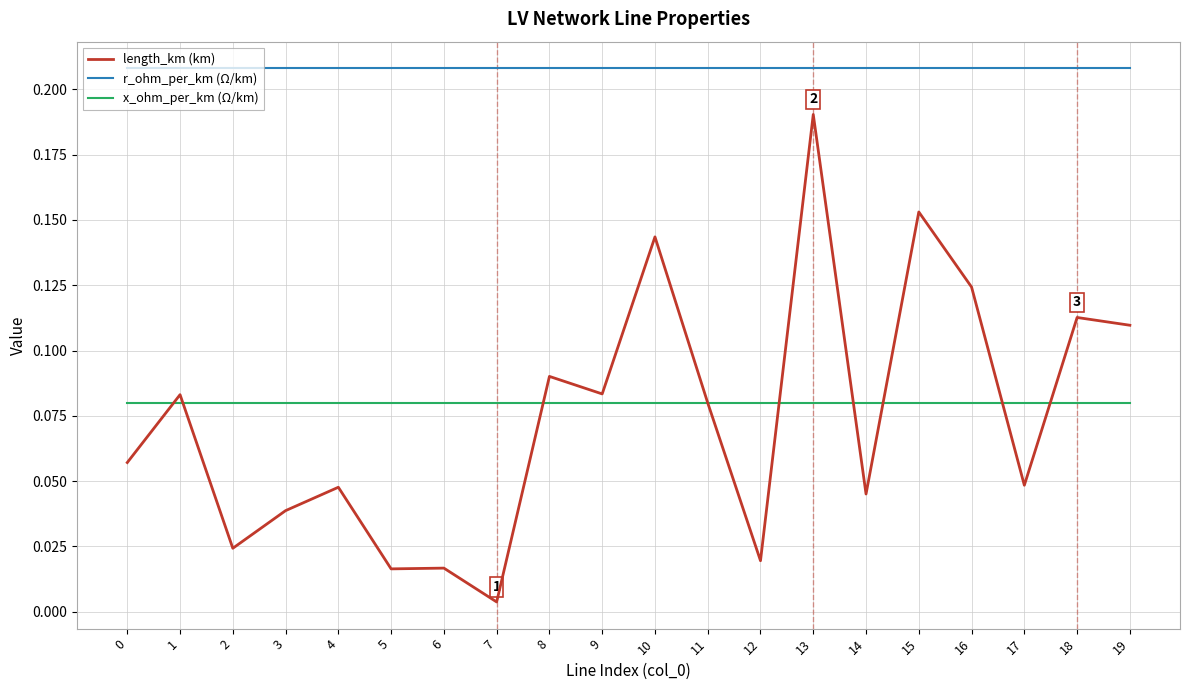

Which series changed the most between 0 and 13?

length_km (km)